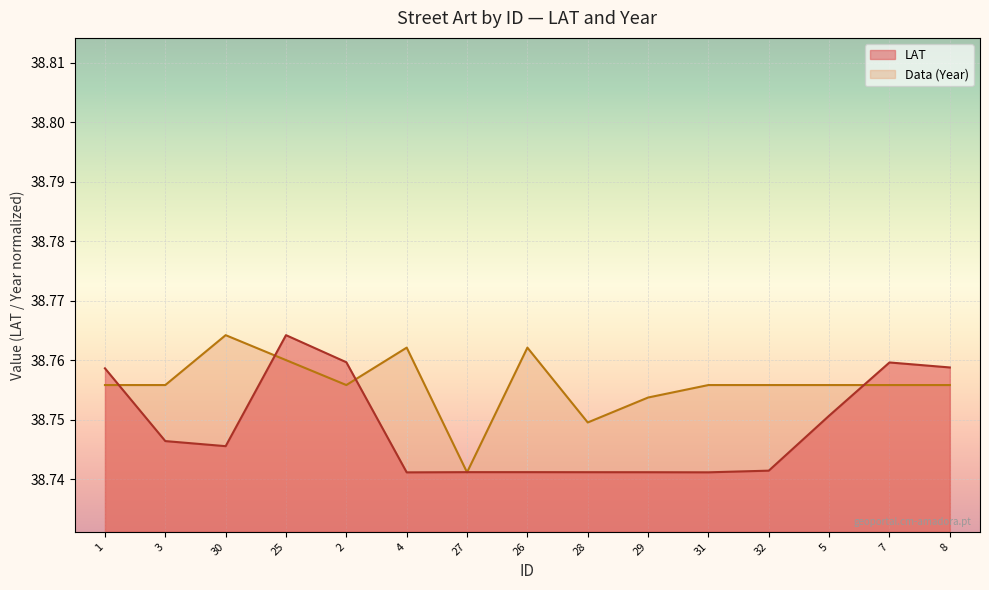

At which category does the chart reach its minimum across all series?

4